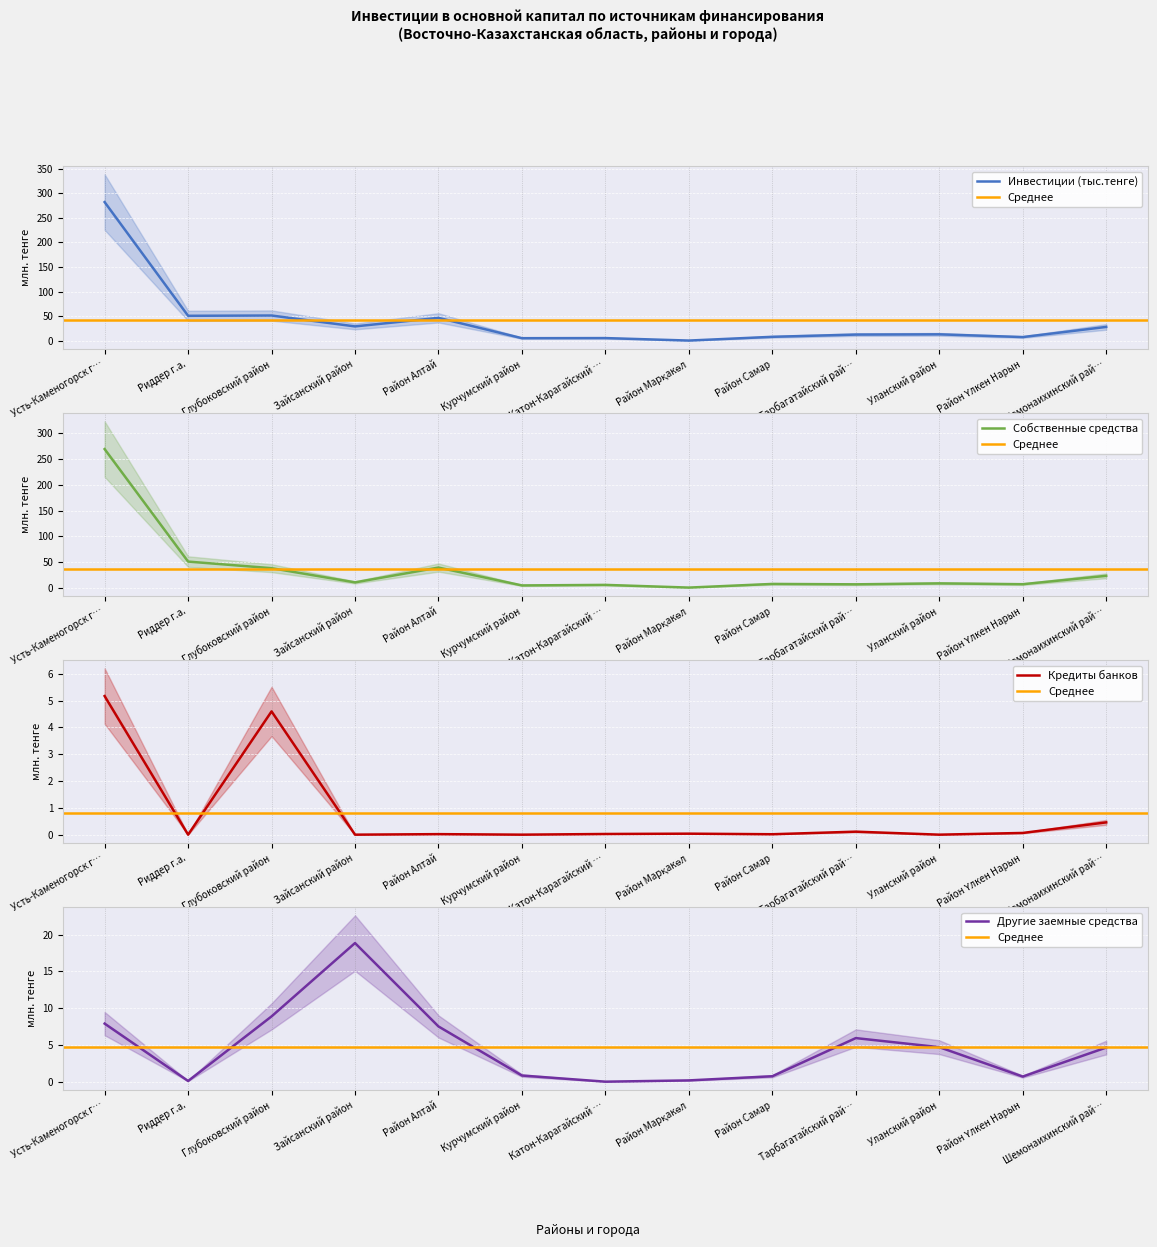

Reading right to left, what are all the values shown in this chart?

Инвестиции (тыс.тенге): 28.6	8.0	13.6	13.1	8.5	0.9	5.9	5.7	47.0	29.6	51.8	51.2	282.0
Собственные средства: 23.5	7.3	8.9	7.0	7.8	0.7	5.9	4.9	39.5	10.8	38.3	51.1	268.9
Кредиты банков: 0.5	0.1	0.0	0.1	0.0	0.0	0.0	0.0	0.0	0.0	4.6	0.0	5.2
Другие заемные средства: 4.6	0.7	4.7	5.9	0.7	0.2	0.0	0.8	7.5	18.9	8.9	0.1	7.9